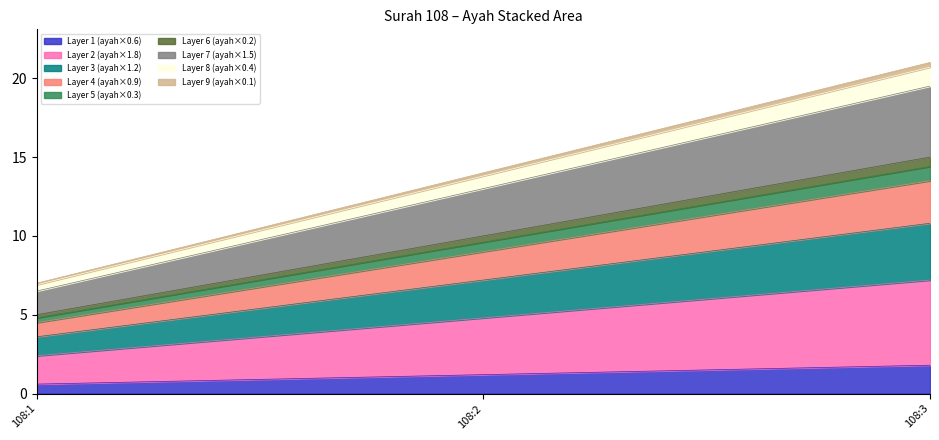

What is the value of the 1st point from the left?

0.6